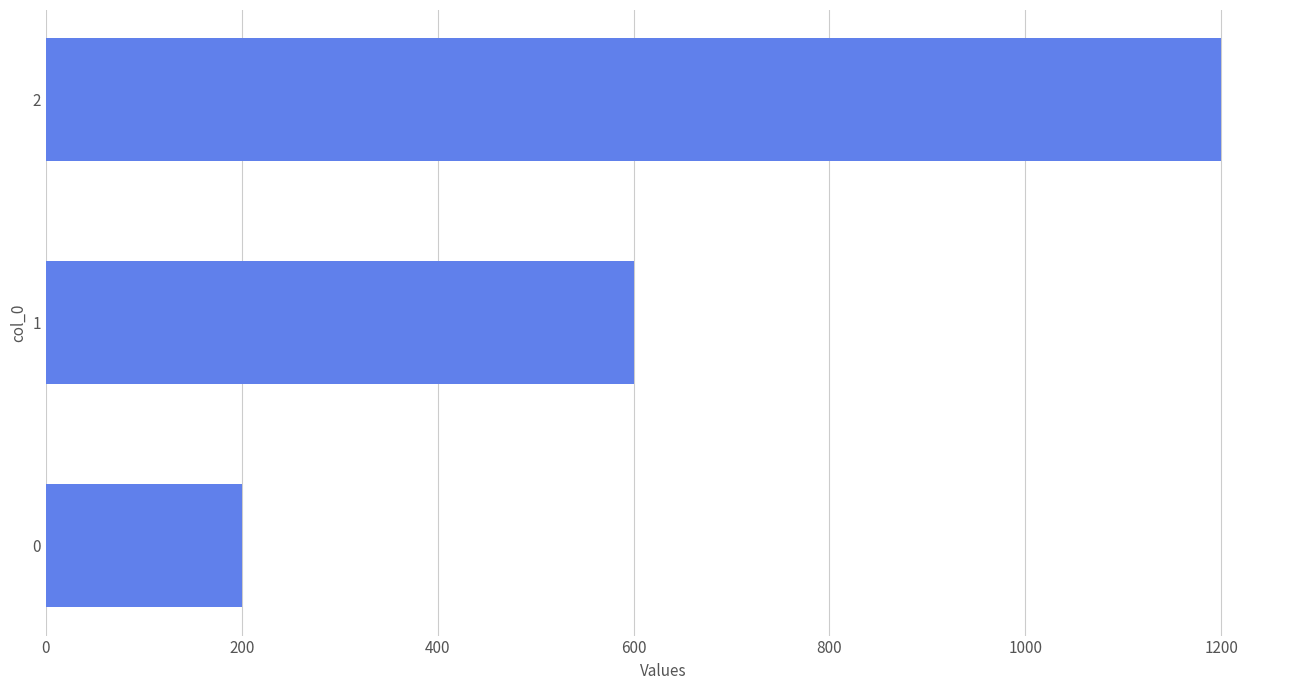

The chart shows a value of 289 at 0. True or false?

False